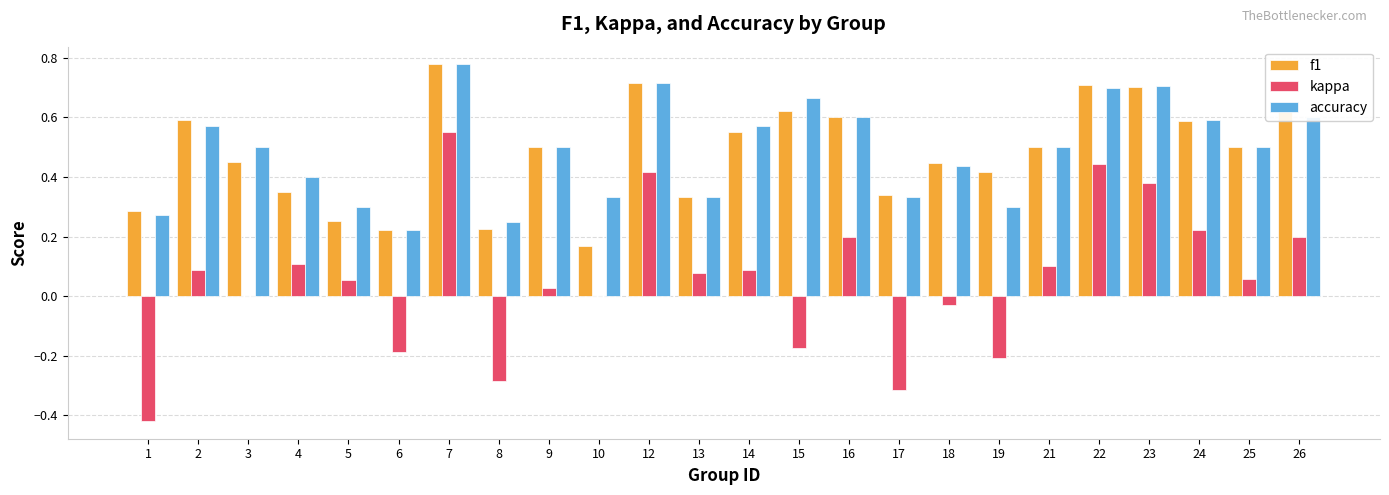

Is the value of accuracy at 24 greater than the value of kappa at 18?

Yes